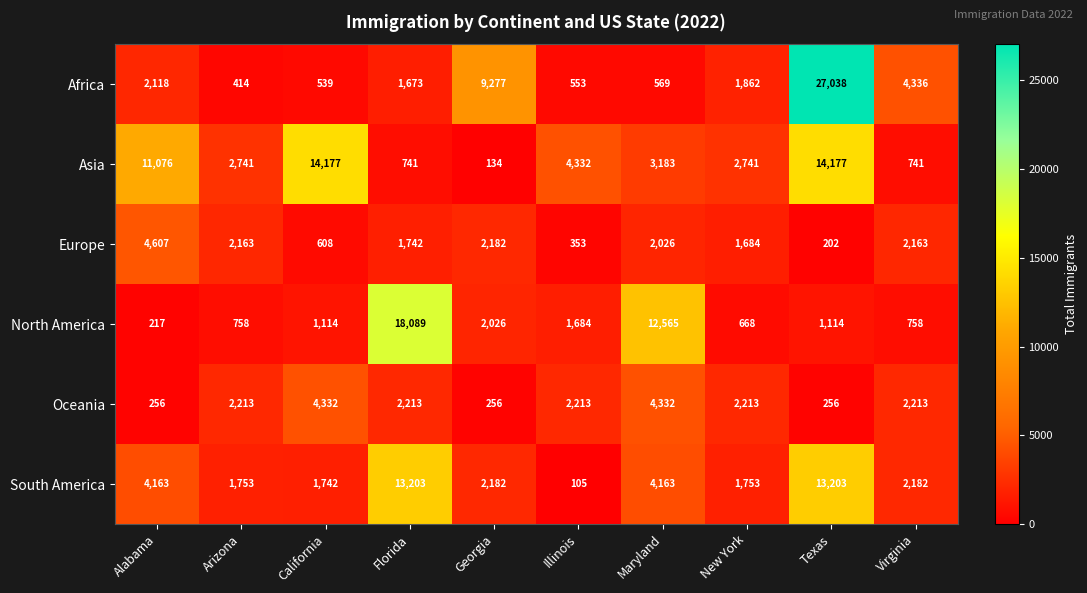

Which label corresponds to the largest value in the chart?

Texas